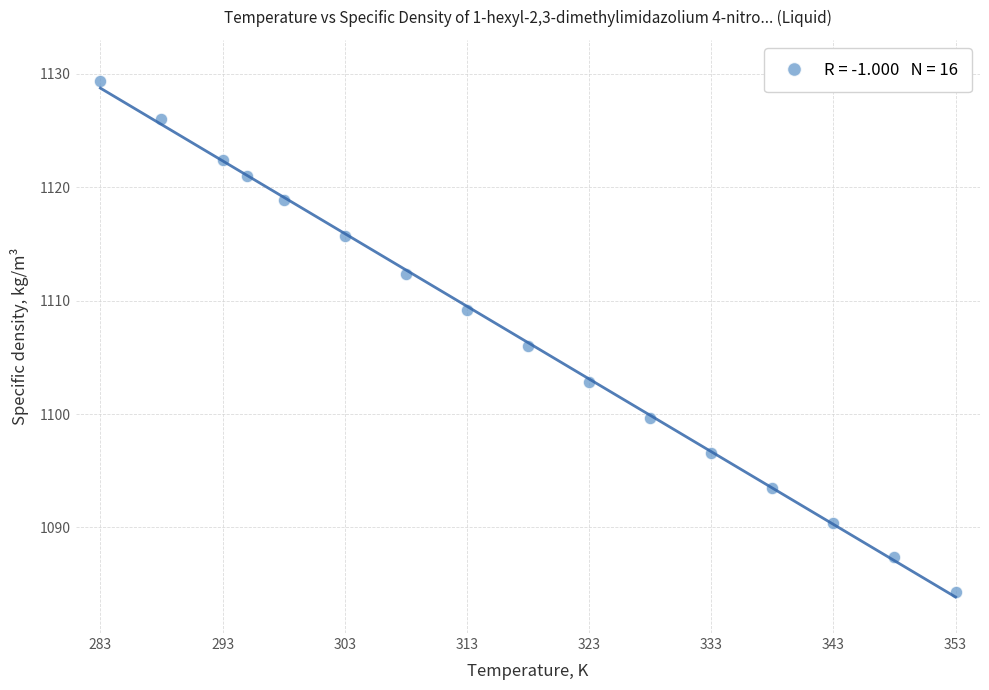

What is the range of Y values (max minus min)?

45.1